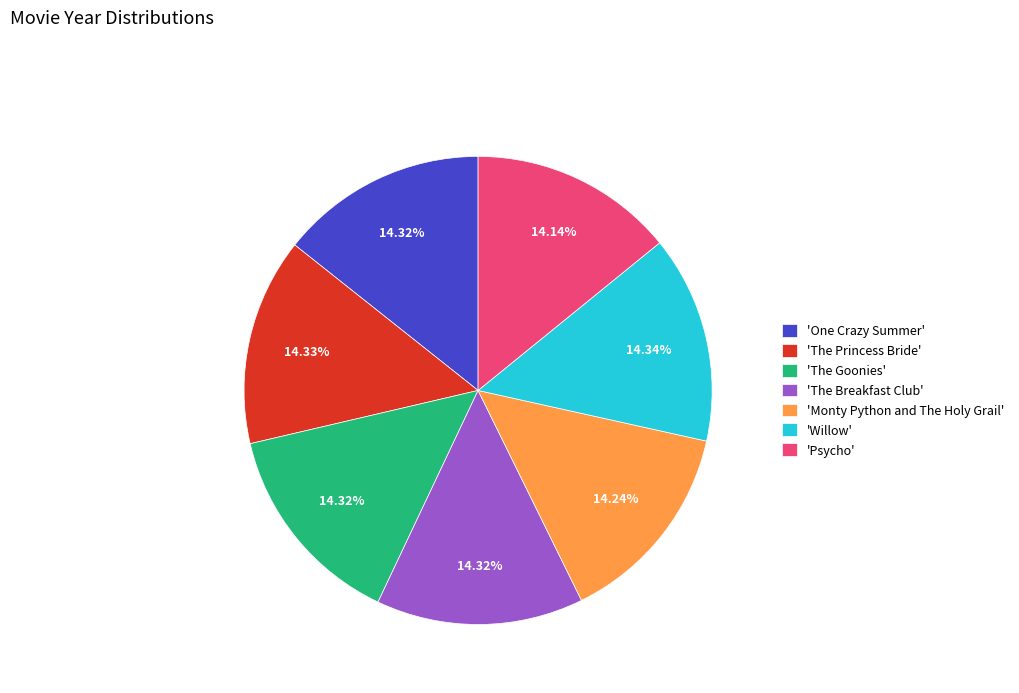

Does 'Psycho' account for over 50% of the chart?

No